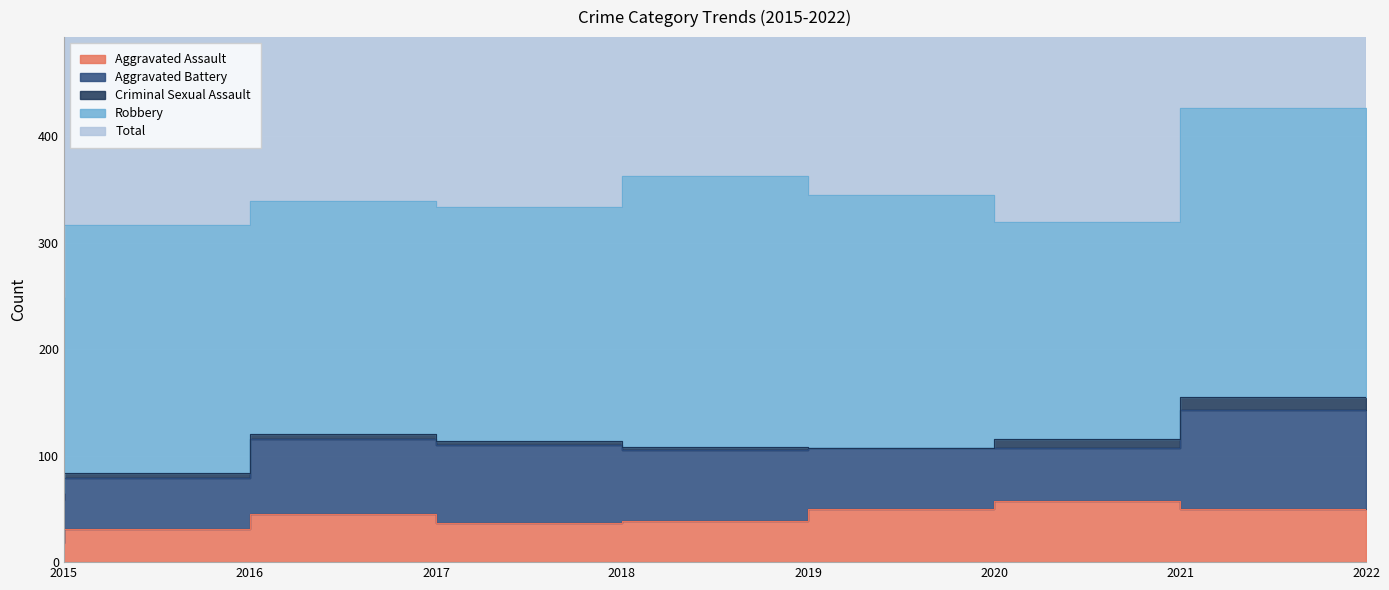

At which label is Aggravated Assault closest to 37?

2018